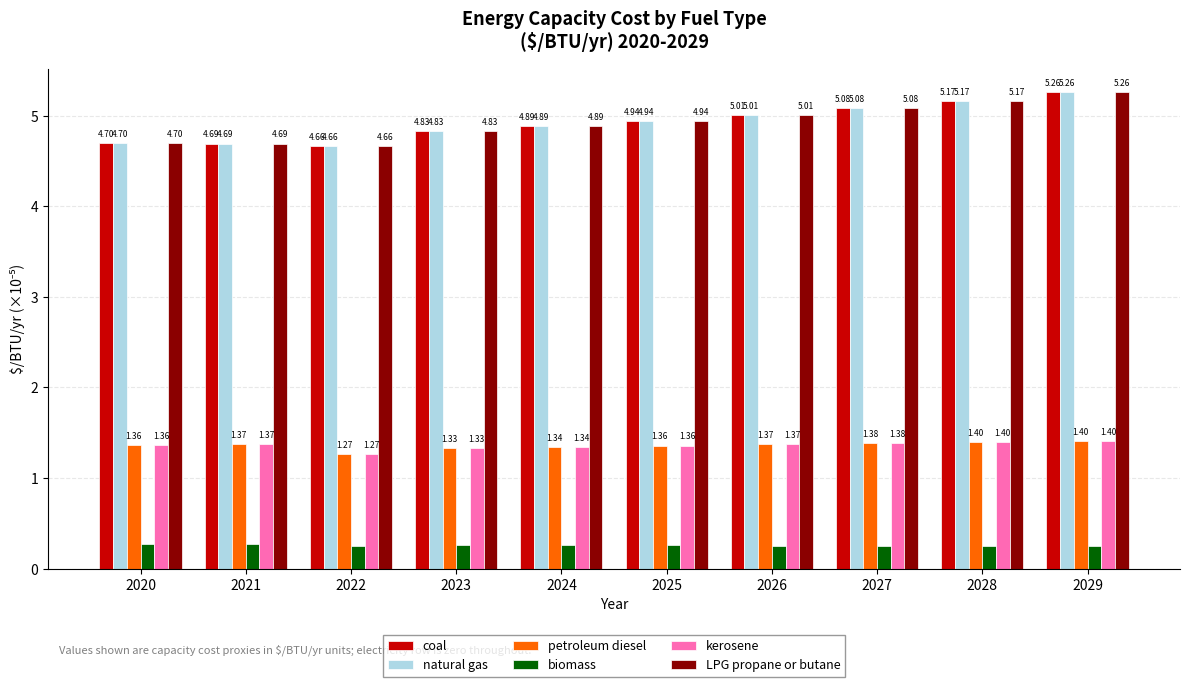

What is the difference between the maximum and minimum values in the LPG propane or butane series?

0.6